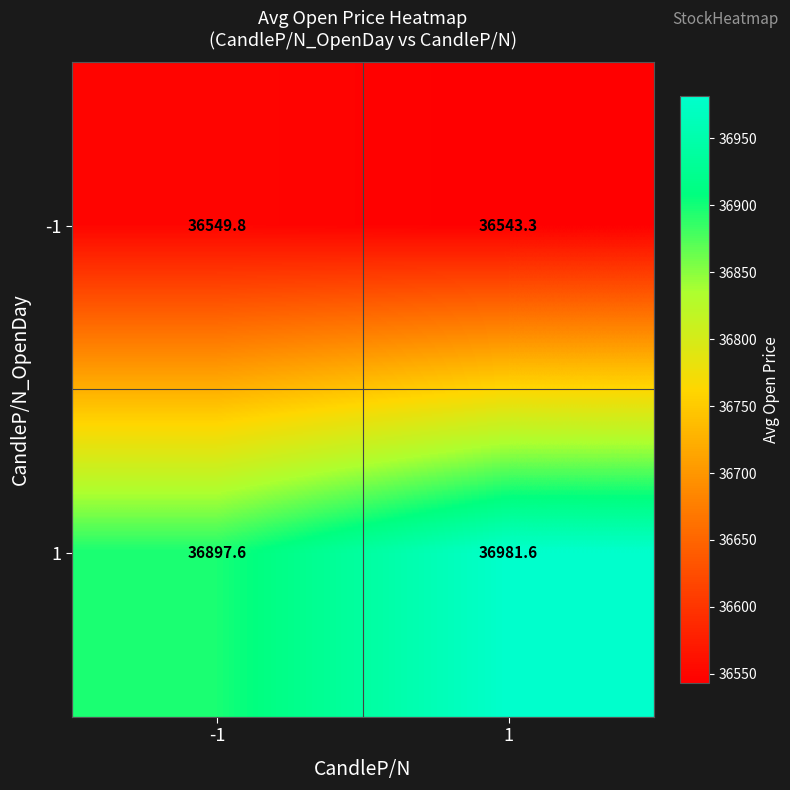

At how many categories does at least one series exceed 36671?

2